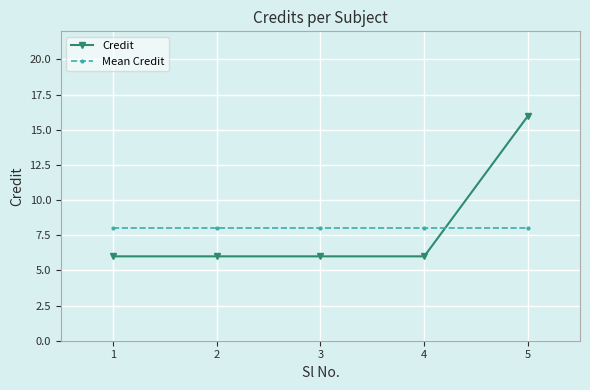

How many categories are shown in the chart?

5